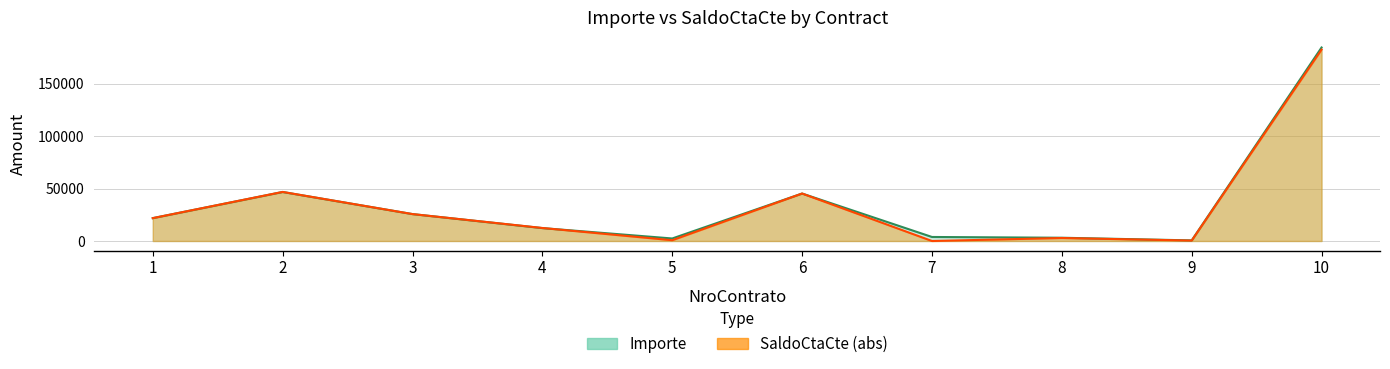

At which category is the sum across all series the highest?

10